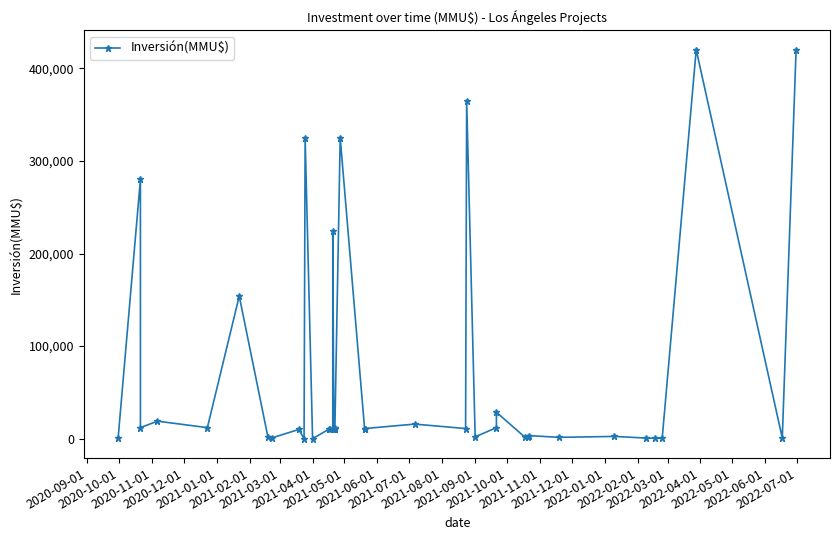

Reading right to left, transcribe all the data shown in this chart.

420000	800	420000	500	500	700	2500	1500	3355	1500	1500	28600	12000	2000	365000	11000	15800	11000	10000	10000	325000	11300	11000	10000	224000	10000	11000	10000	100	325000	100	10000	1000	1700	154000	12000	18961	12000	280000	300